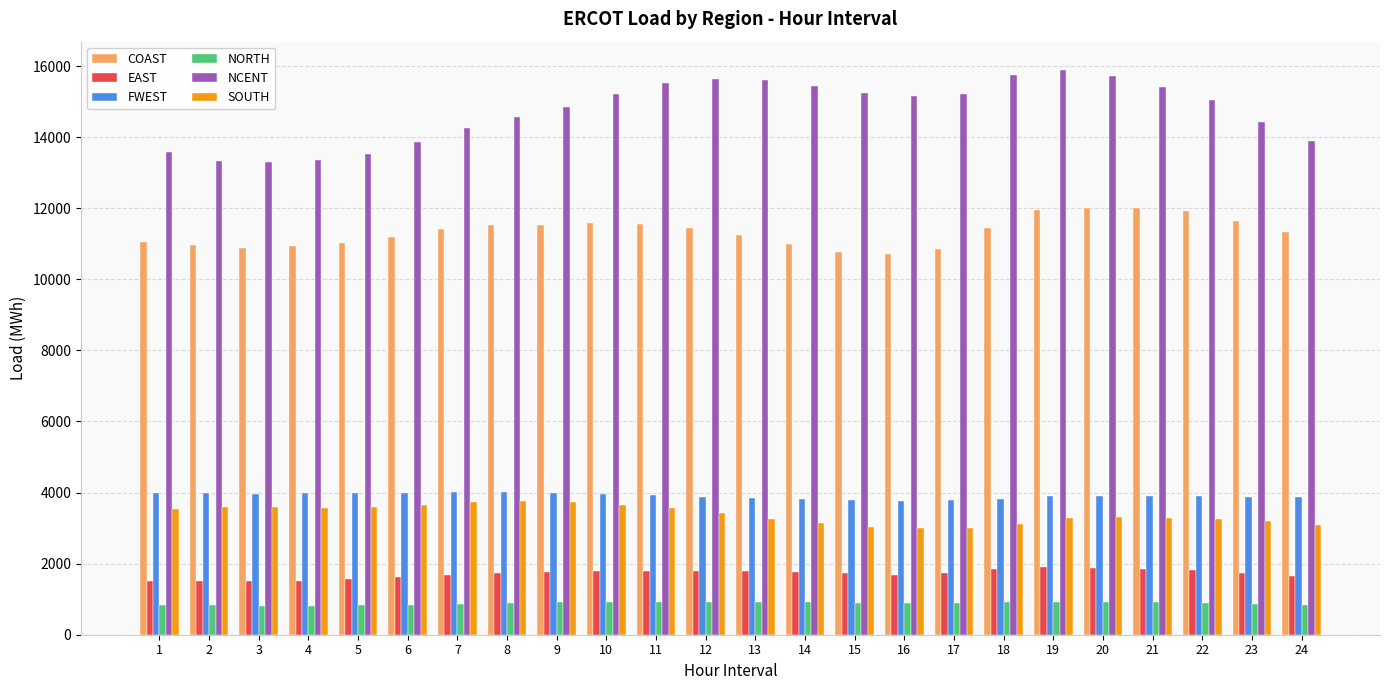

Does the chart contain stacked bars?

No